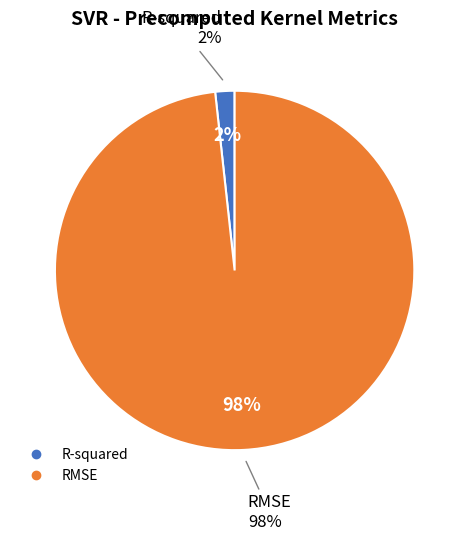

Which category has the smallest portion of the pie?

R-squared